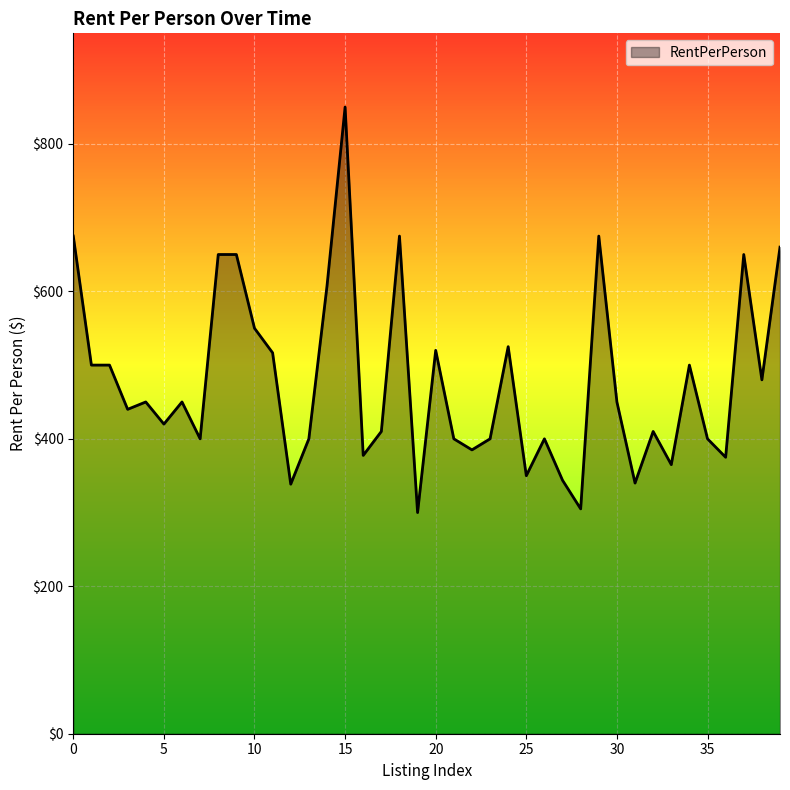

How many categories are shown in the chart?

40